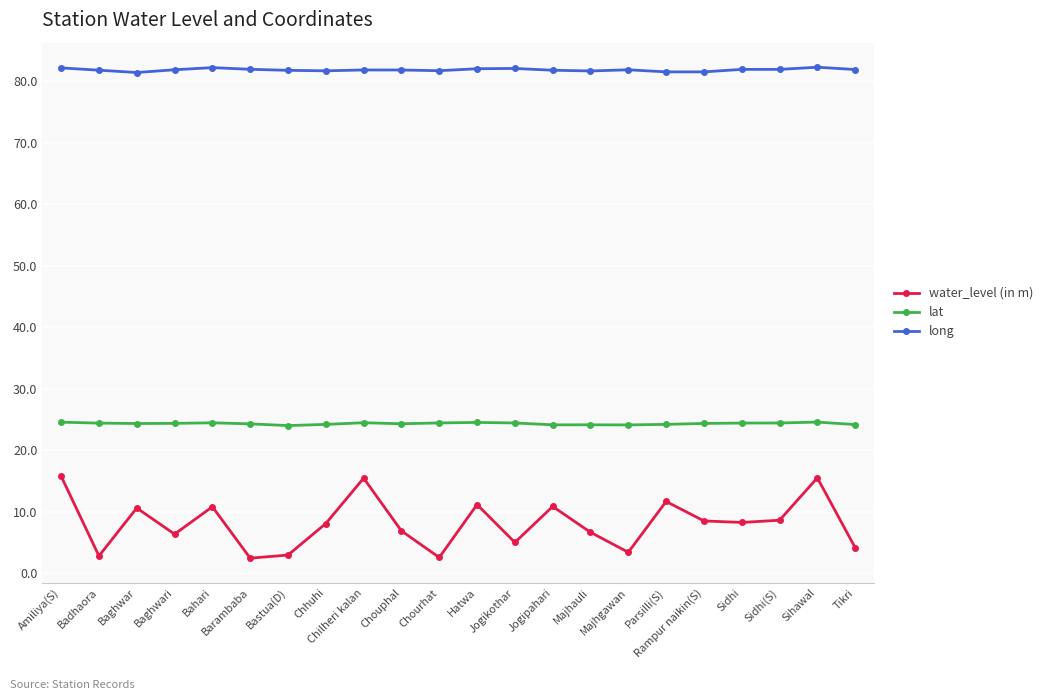

At how many categories does at least one series exceed 74?

22